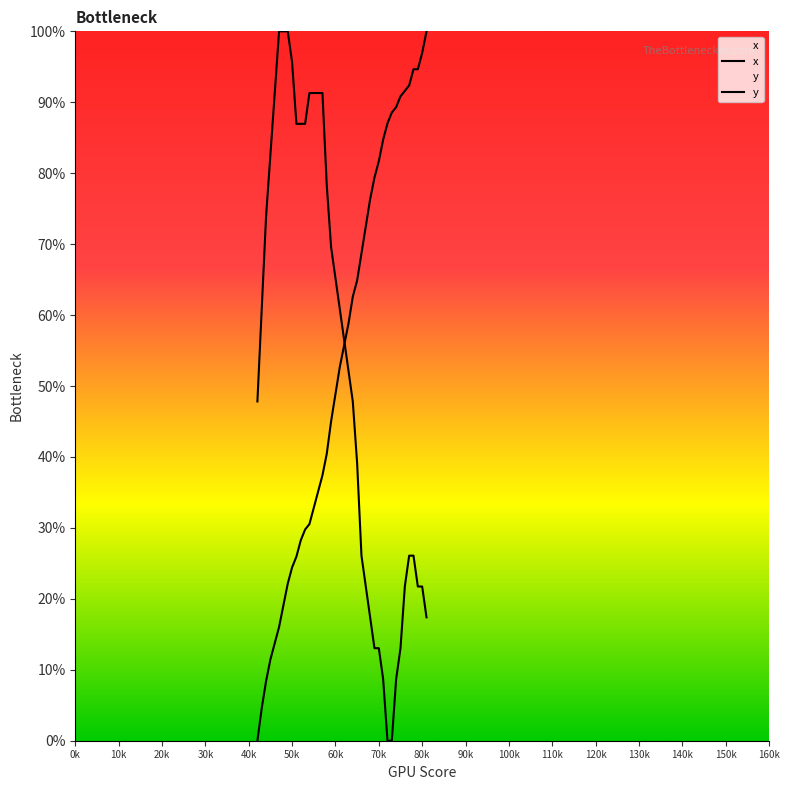

At which label does y first exceed 56?

43